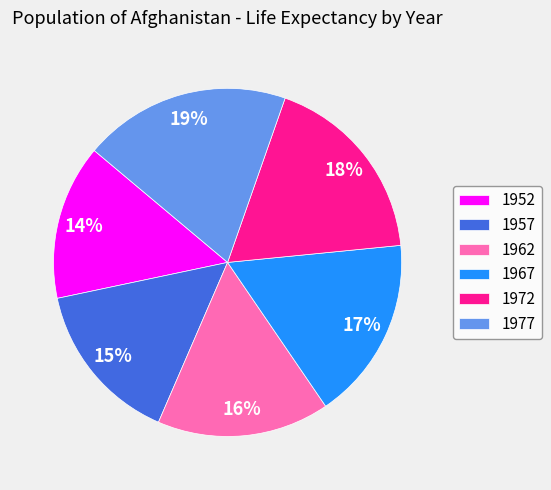

True or false: 1967 accounts for 12% of the total.

False